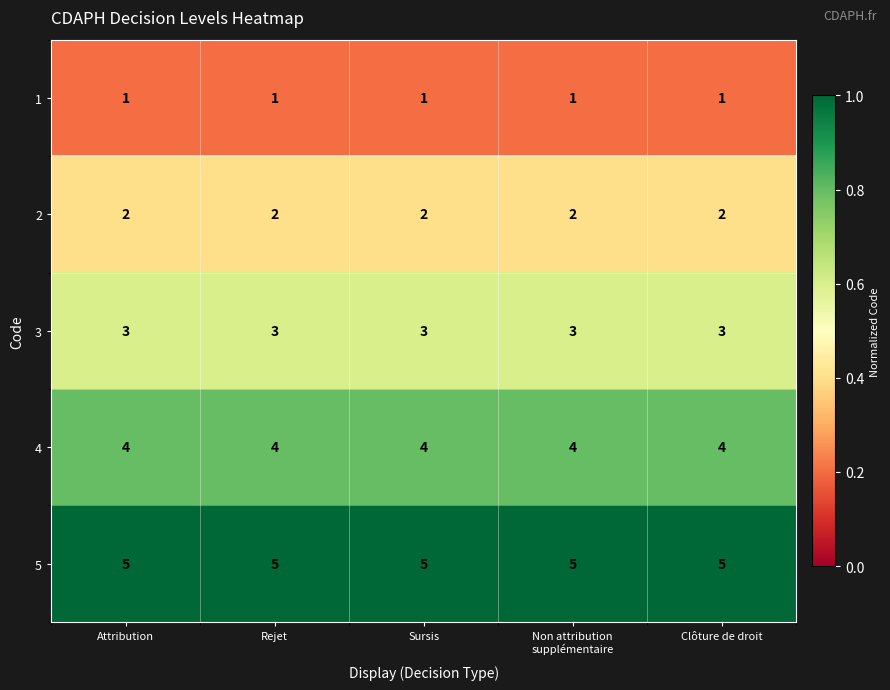

What is the minimum value for 3?

3